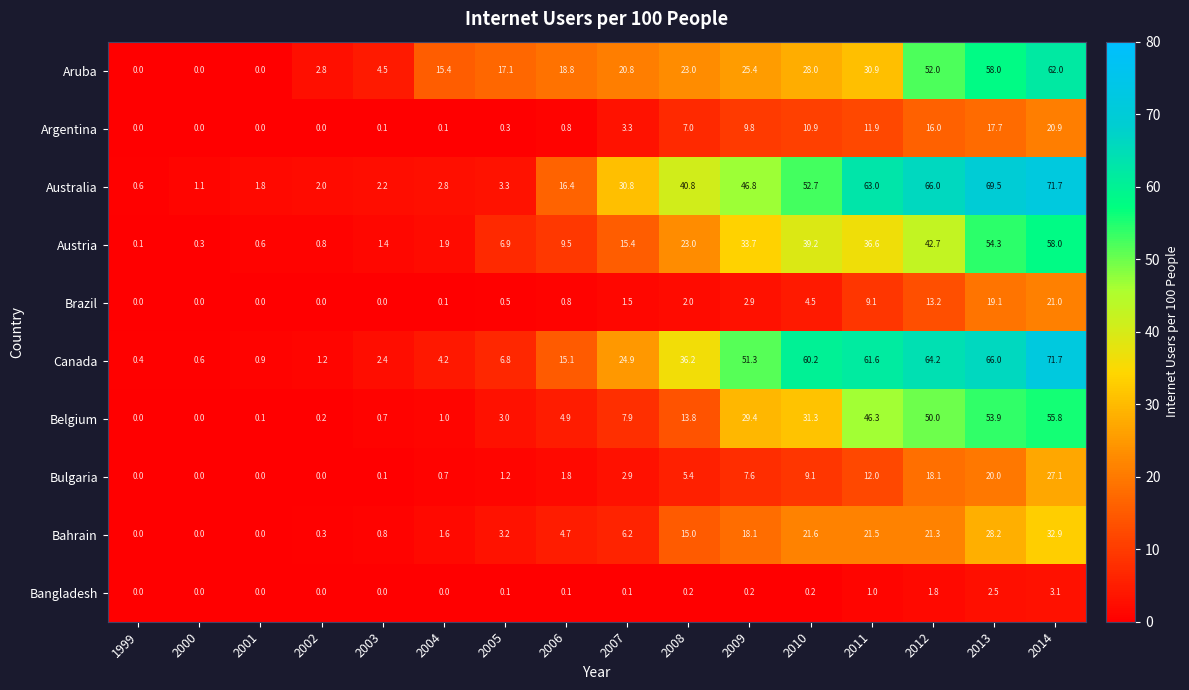

Rank the categories by Canada value from highest to lowest.

2014, 2013, 2012, 2011, 2010, 2009, 2008, 2007, 2006, 2005, 2004, 2003, 2002, 2001, 2000, 1999